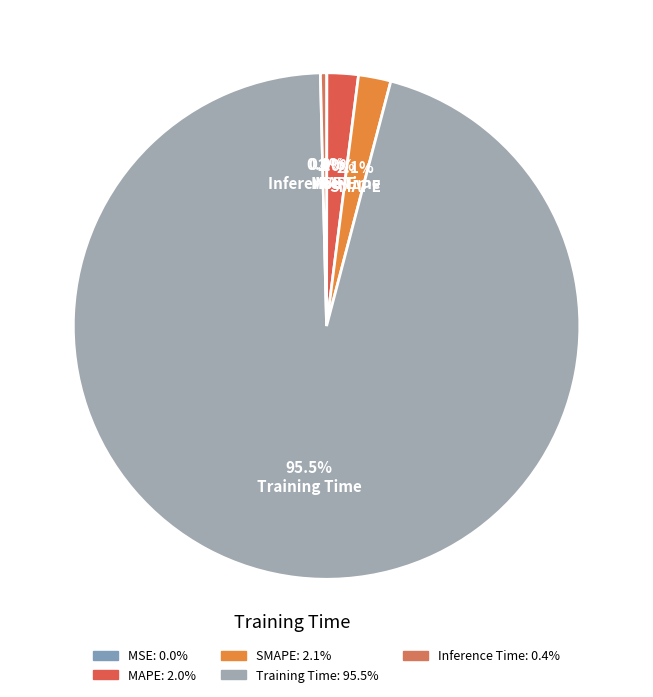

Is there a majority slice in this chart?

Yes